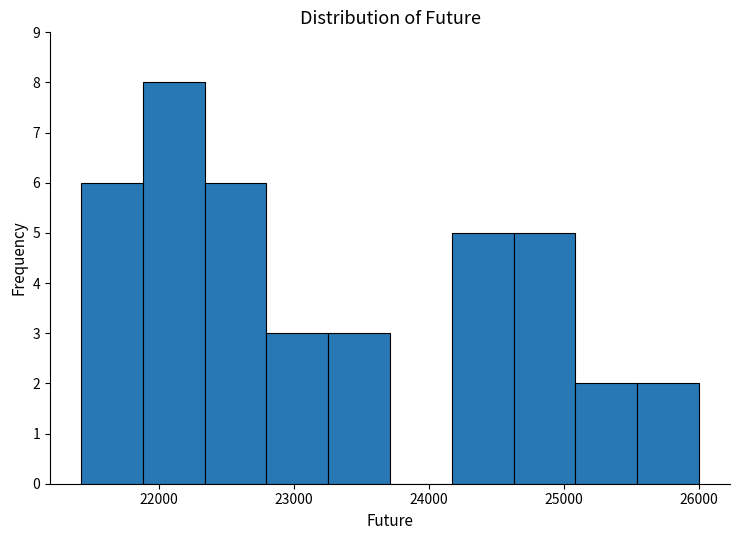

What is the height of the bar covering 25500 to 26000 on the x-axis? Neither the bar edges nor the heights are printed on the chart, so give them approximately, as read against the axes.

2